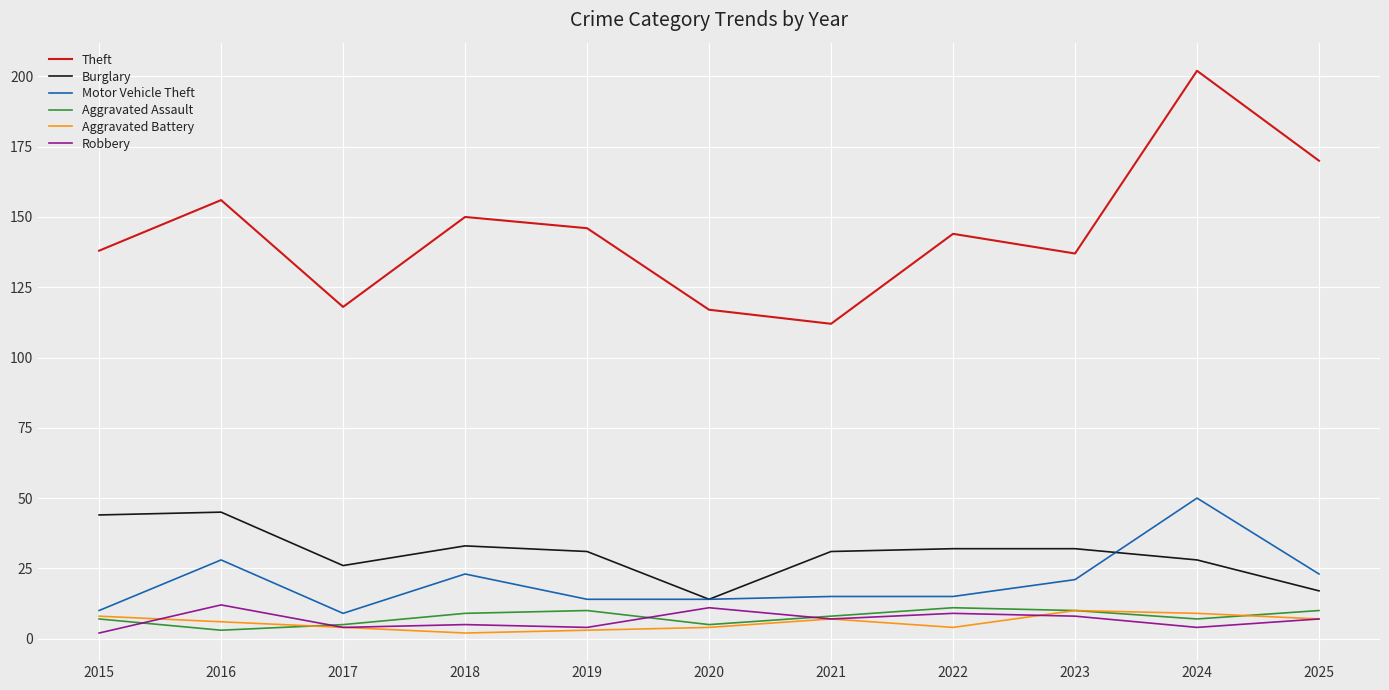

Reading right to left, list all the values displayed in this chart.

Theft: 170	202	137	144	112	117	146	150	118	156	138
Burglary: 17	28	32	32	31	14	31	33	26	45	44
Motor Vehicle Theft: 23	50	21	15	15	14	14	23	9	28	10
Aggravated Assault: 10	7	10	11	8	5	10	9	5	3	7
Aggravated Battery: 7	9	10	4	7	4	3	2	4	6	8
Robbery: 7	4	8	9	7	11	4	5	4	12	2